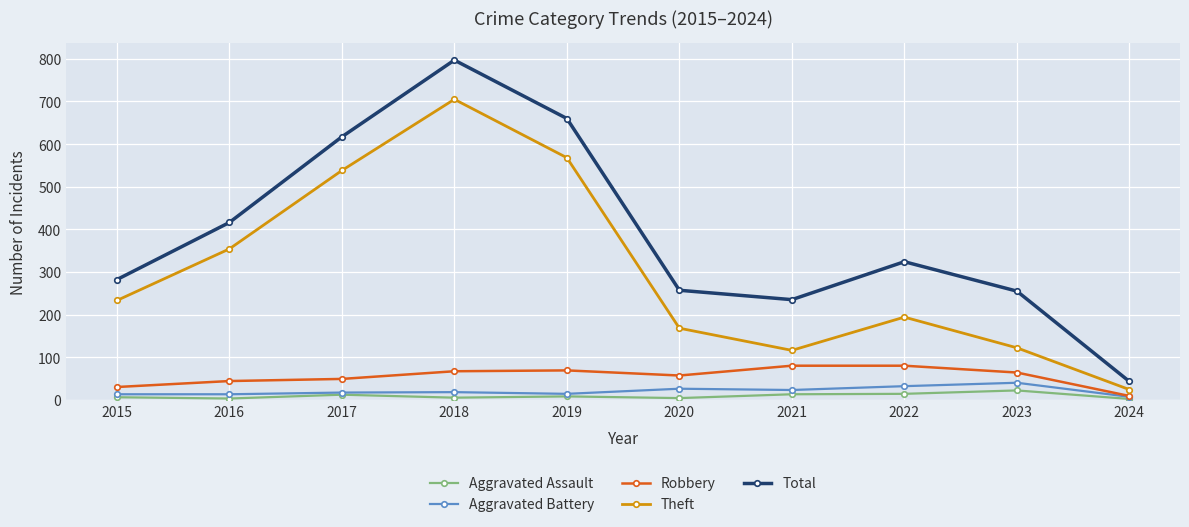

What is the value of the Theft point at the 7th from the left?

116